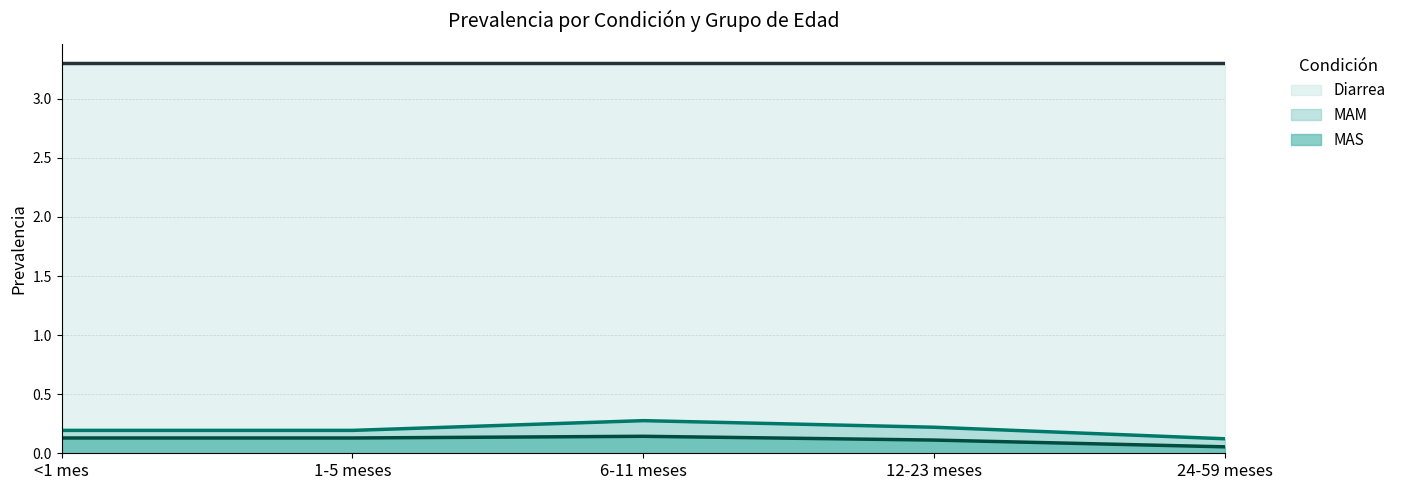

What is the approximate value of Diarrea (línea) at 6-11 meses?

3.3